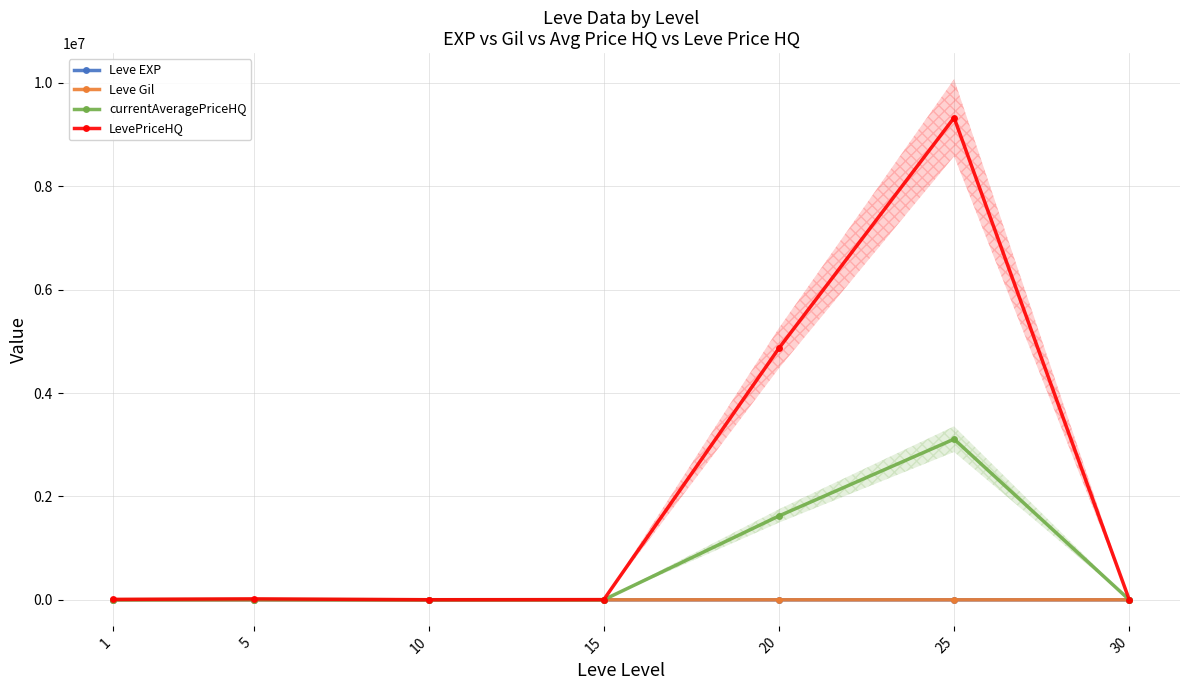

Where does the currentAveragePriceHQ series first go above 2873?

1